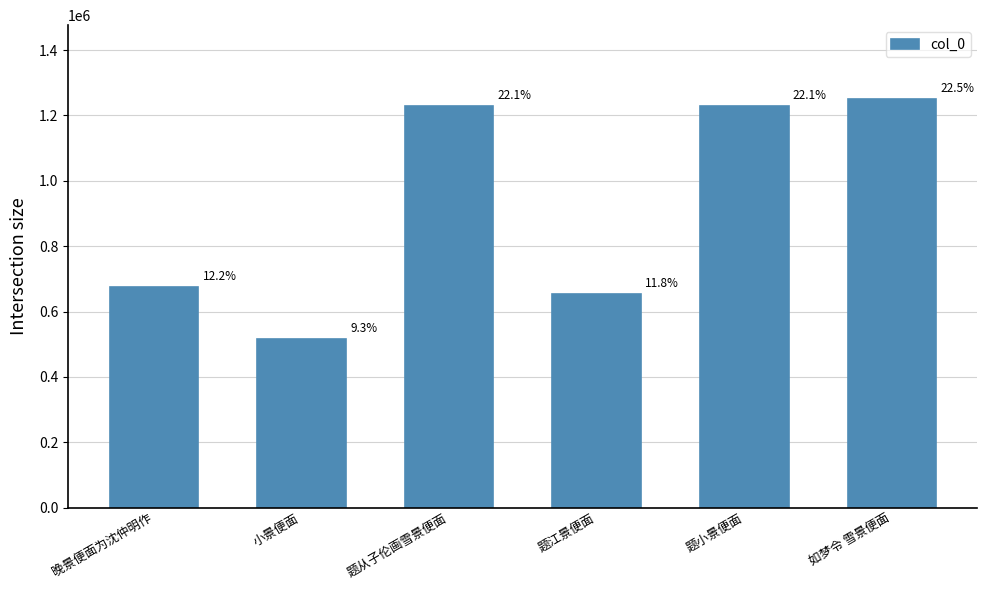

What is the ratio of the value at 如梦令 雪景便面 to the value at 晚景便面为沈仲明作?

1.9